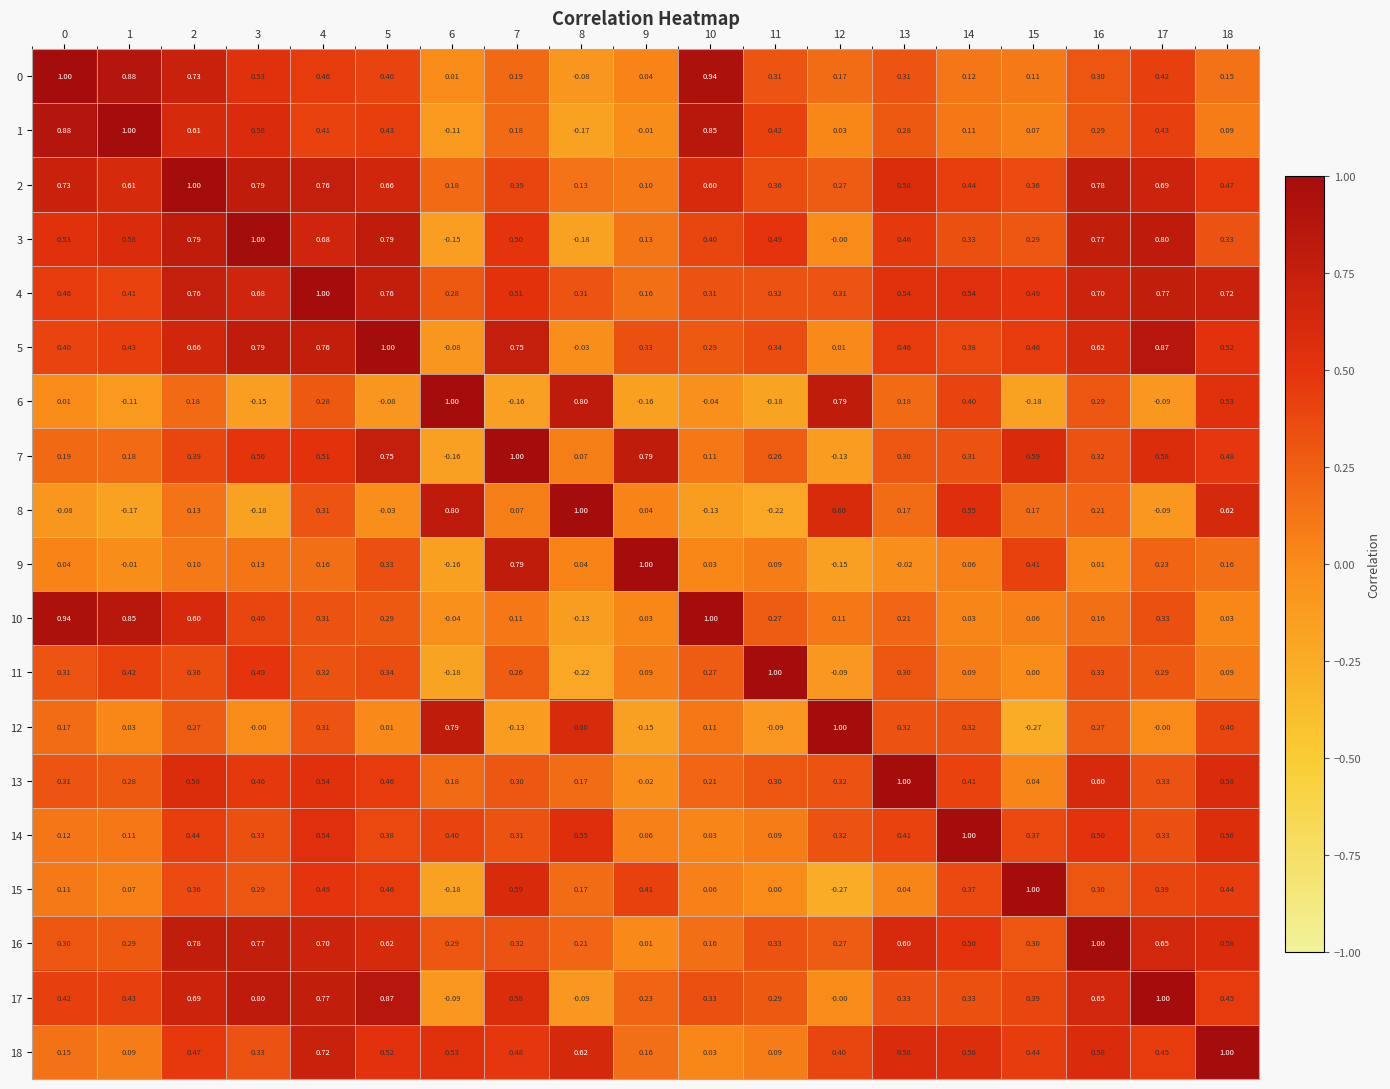

Count the number of data series in this chart.

19